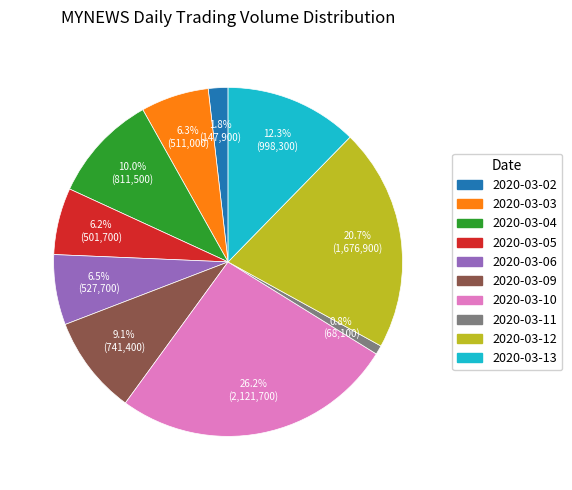

How much of the chart is everything except 2020-03-11?

99.2%